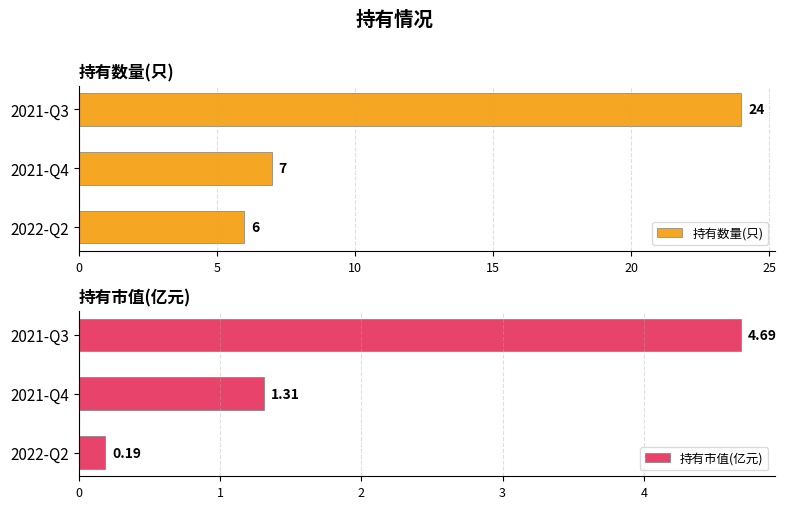

Rank the categories by 持有数量(只) value from lowest to highest.

2022-Q2, 2021-Q4, 2021-Q3